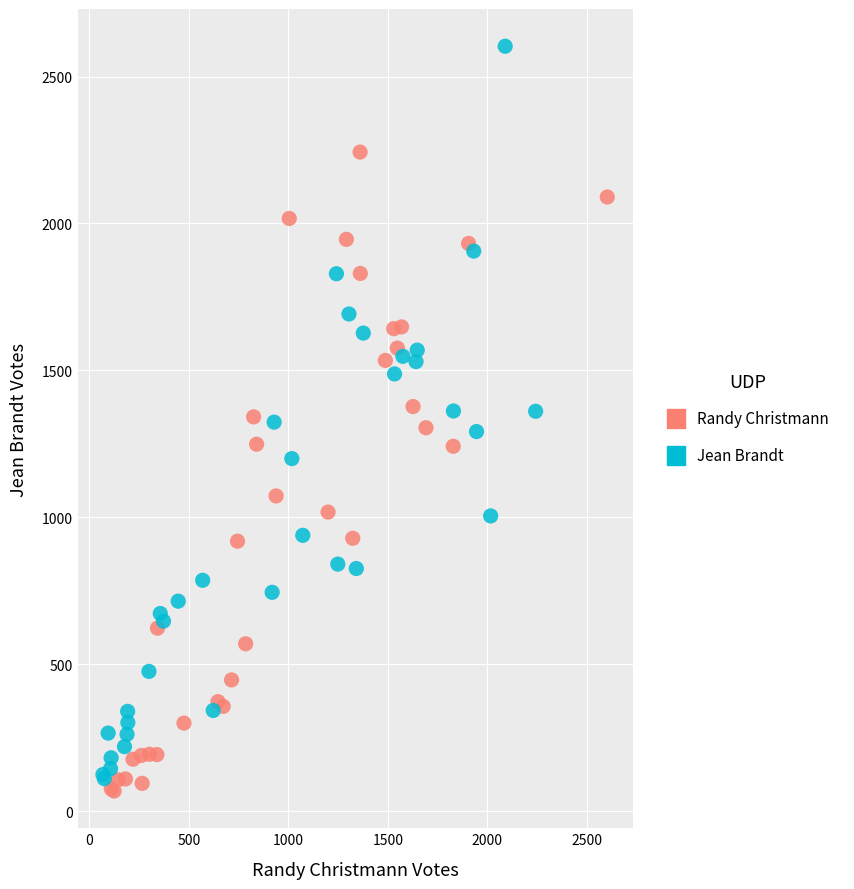

Which series contains the lowest Y value?

Randy Christmann